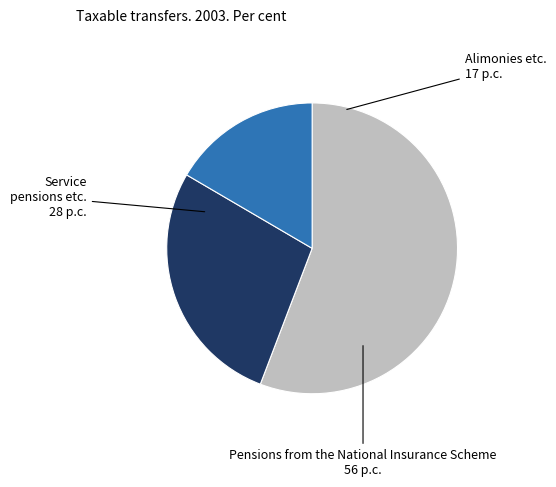

How many slices are in this pie chart?

3